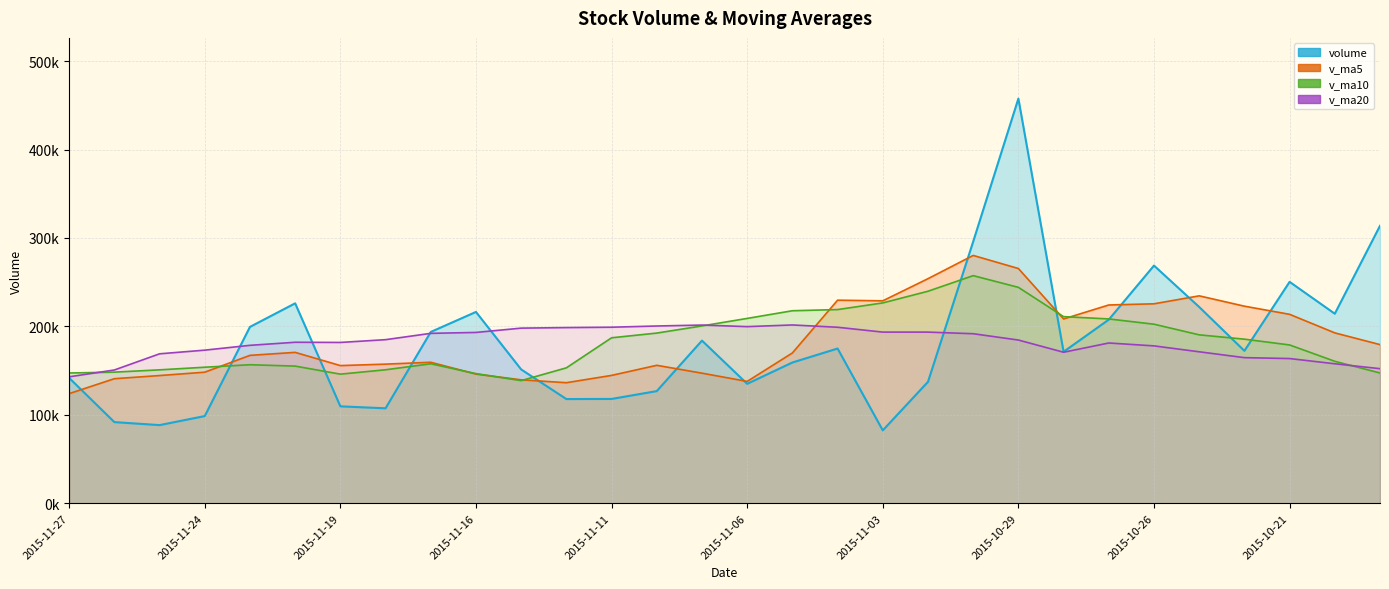

Is it true that volume equals 126857.6 at 2015-11-10?

True